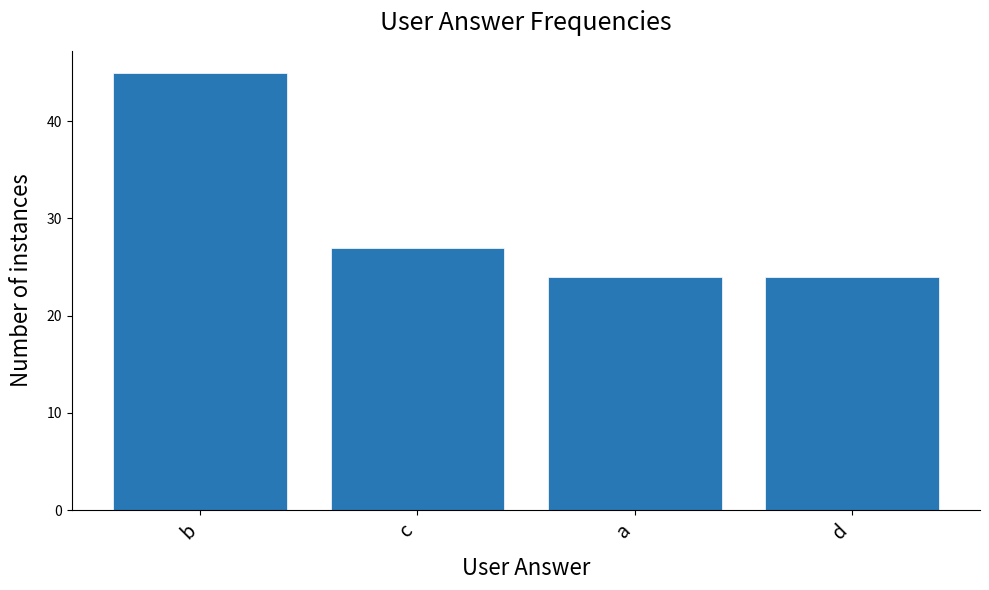

What is the ratio of the value at d to the value at a?

1.0